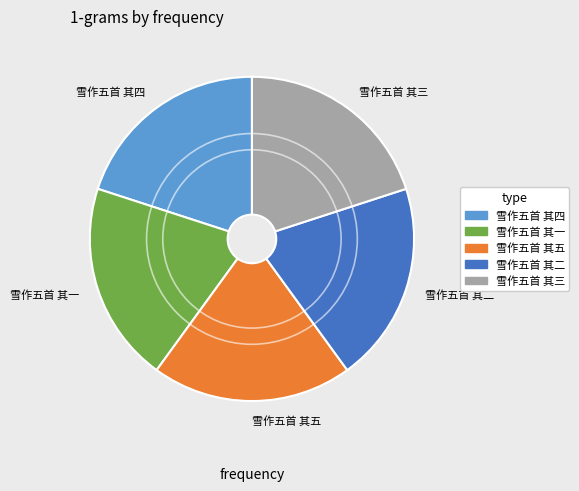

Combined, do 雪作五首 其三 and 雪作五首 其四 account for over 50%?

No